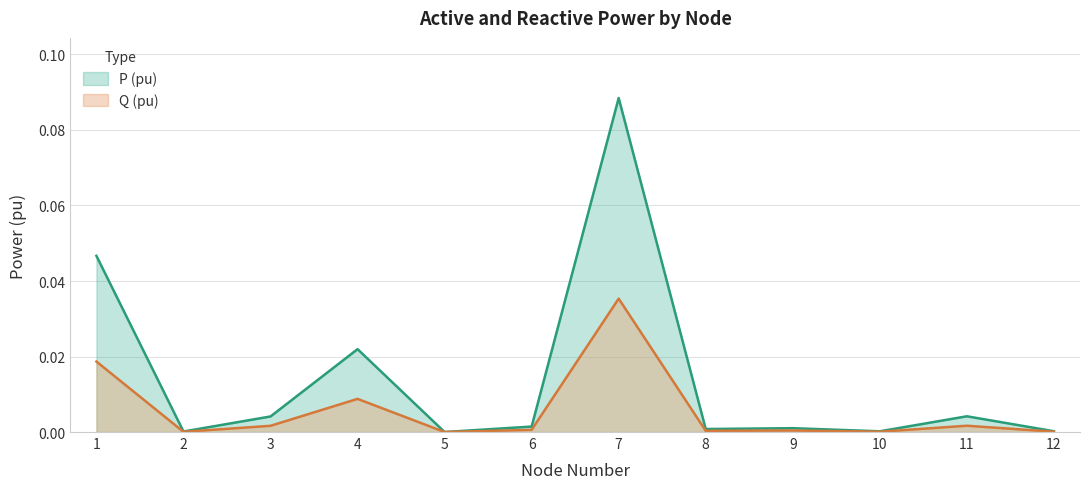

Reading right to left, transcribe all the data shown in this chart.

P (pu): 12=0.0	11=0.0	10=0.0	9=0.0	8=0.0	7=0.1	6=0.0	5=0.0	4=0.0	3=0.0	2=0.0	1=0.0
Q (pu): 12=0.0	11=0.0	10=0.0	9=0.0	8=0.0	7=0.0	6=0.0	5=0.0	4=0.0	3=0.0	2=0.0	1=0.0